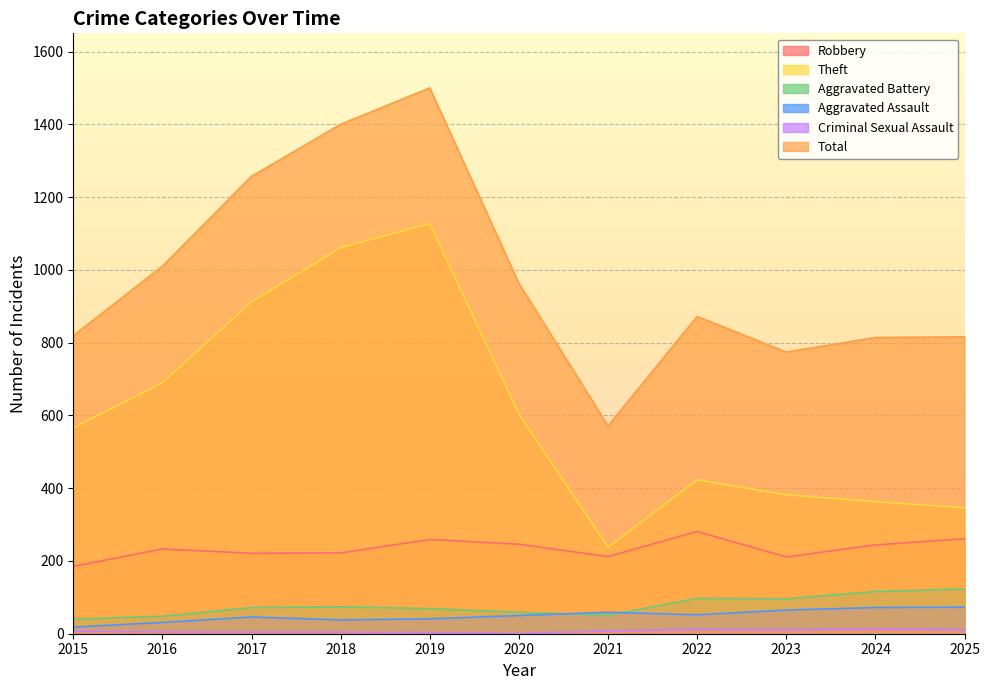

How many interior local valleys does the Aggravated Assault series have?

2